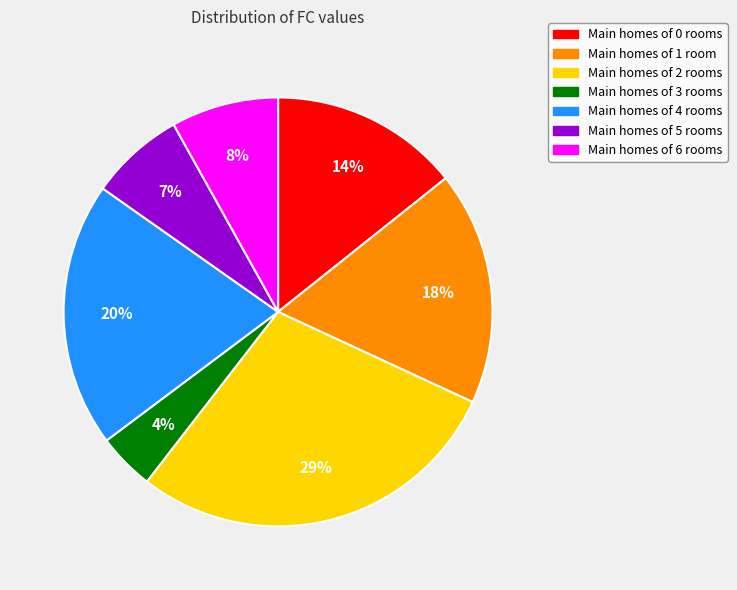

Count the number of slices in the pie.

7